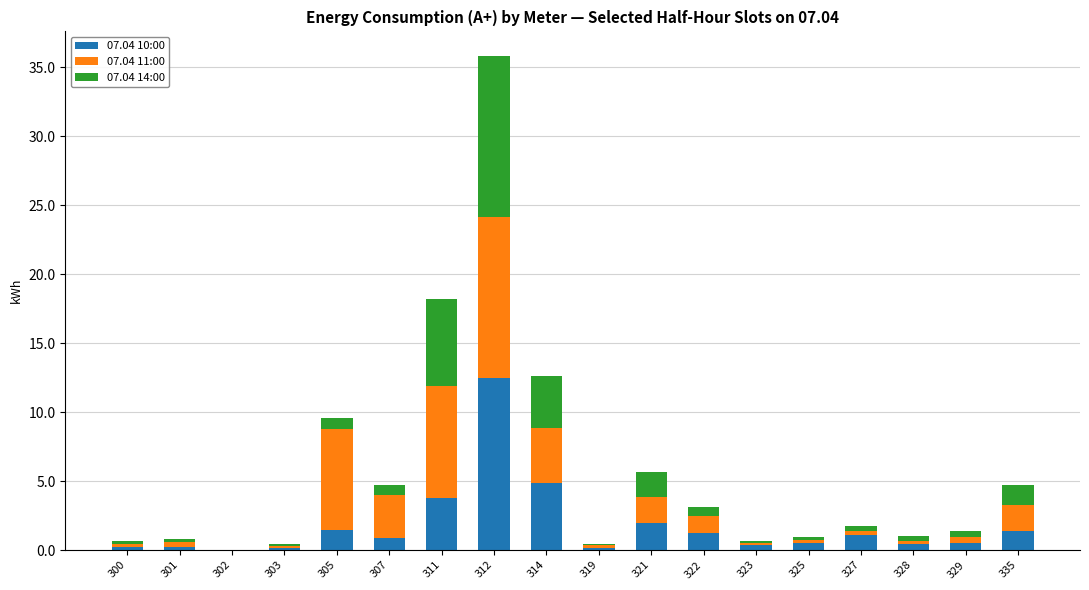

True or false: 07.04 10:00 has a value of 0.0 at 302.

True